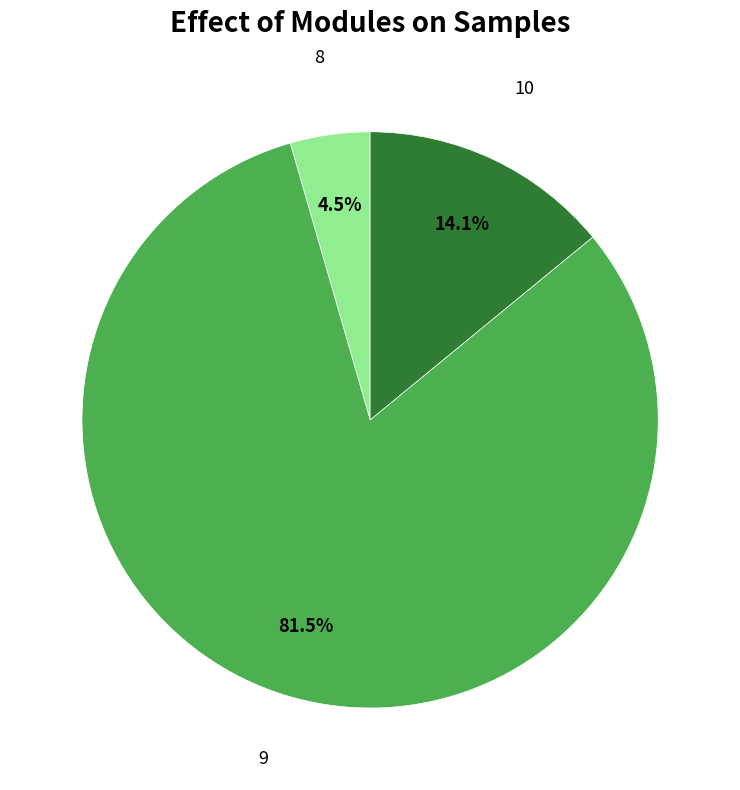

Rank the categories by value from highest to lowest.

9, 10, 8